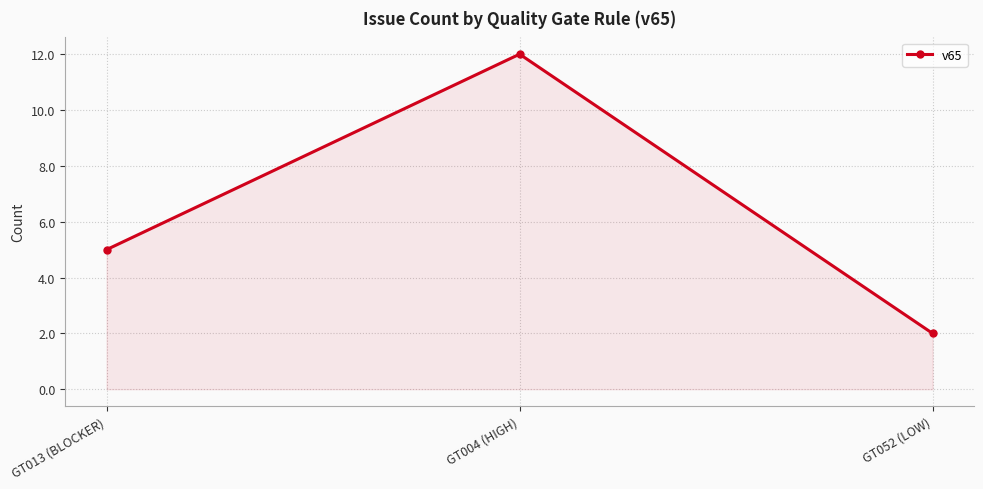

What is the change in value from GT004 (HIGH) to GT052 (LOW)?

-10